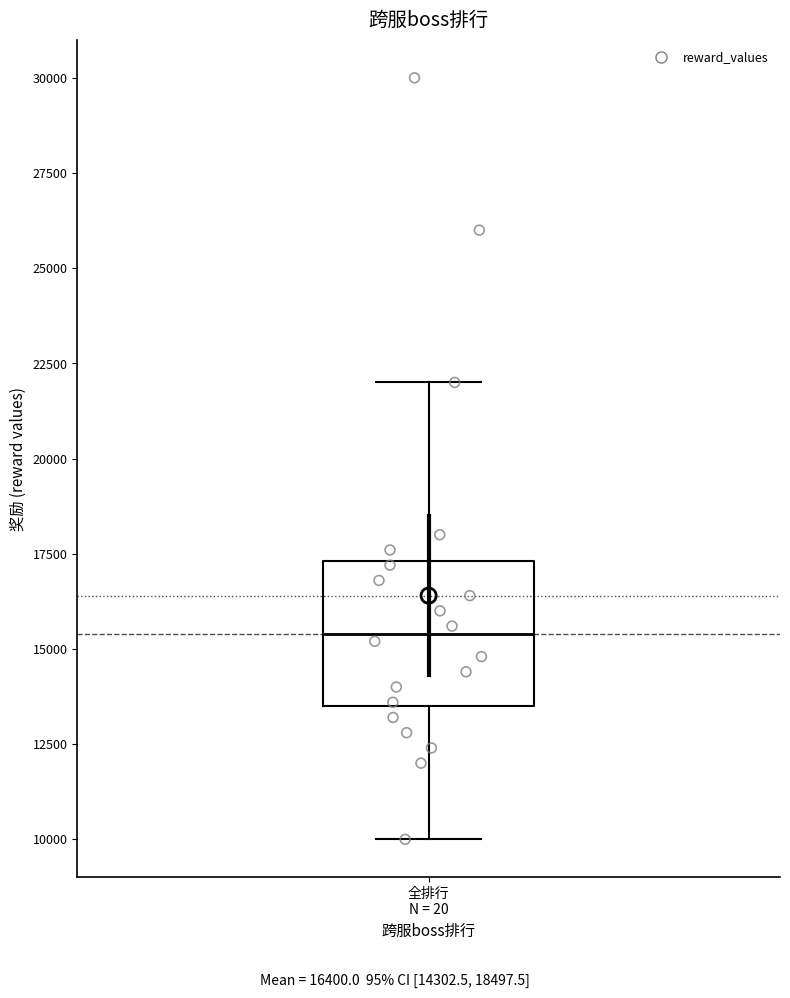

Read this box plot against the y-axis: the position of the median line, the range covered by the box, and the ends of both whiskers. The values are not printed on the chart, so give them approximately, as read against the axis.

median 15500, box 13500 to 17500, whiskers 10000 to 22000